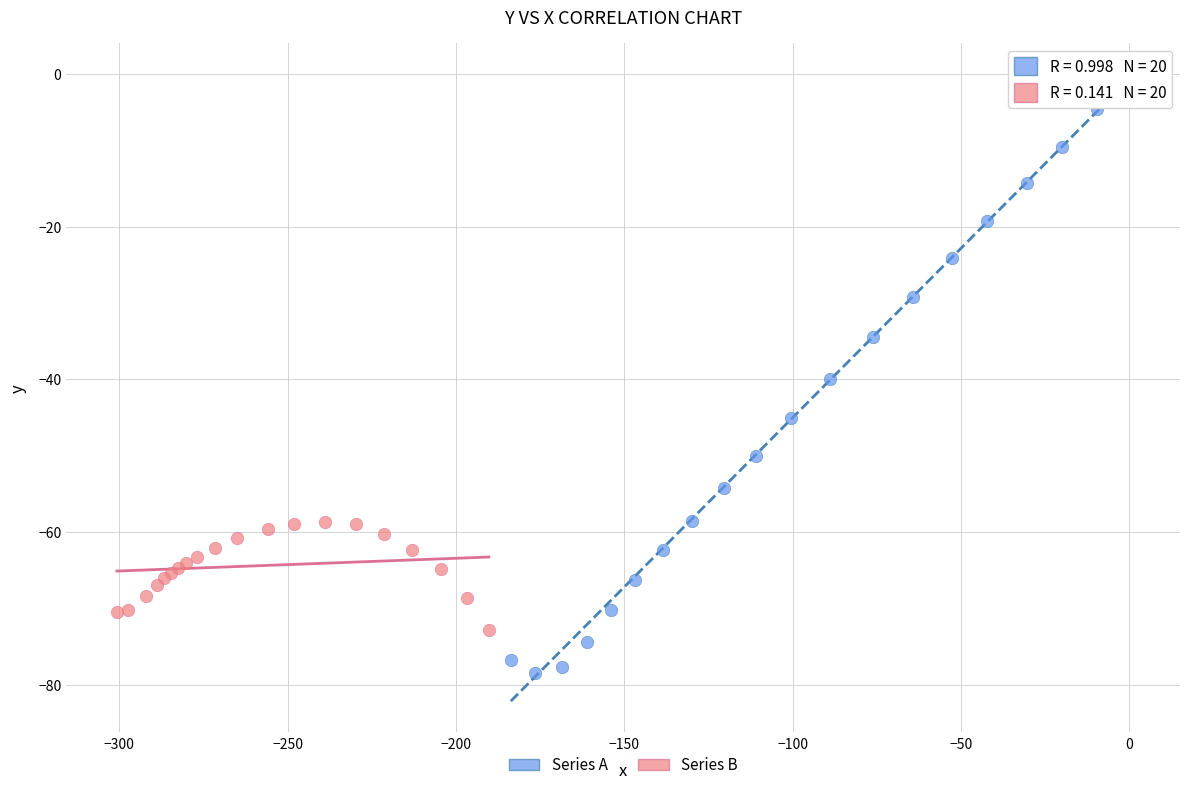

Which series contains the highest Y value?

Series A